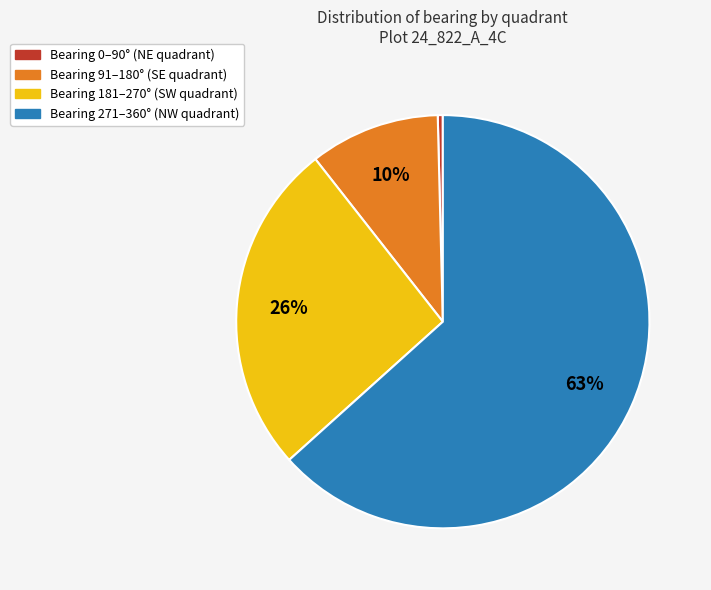

To the nearest percent, what is the average slice percentage?

25%